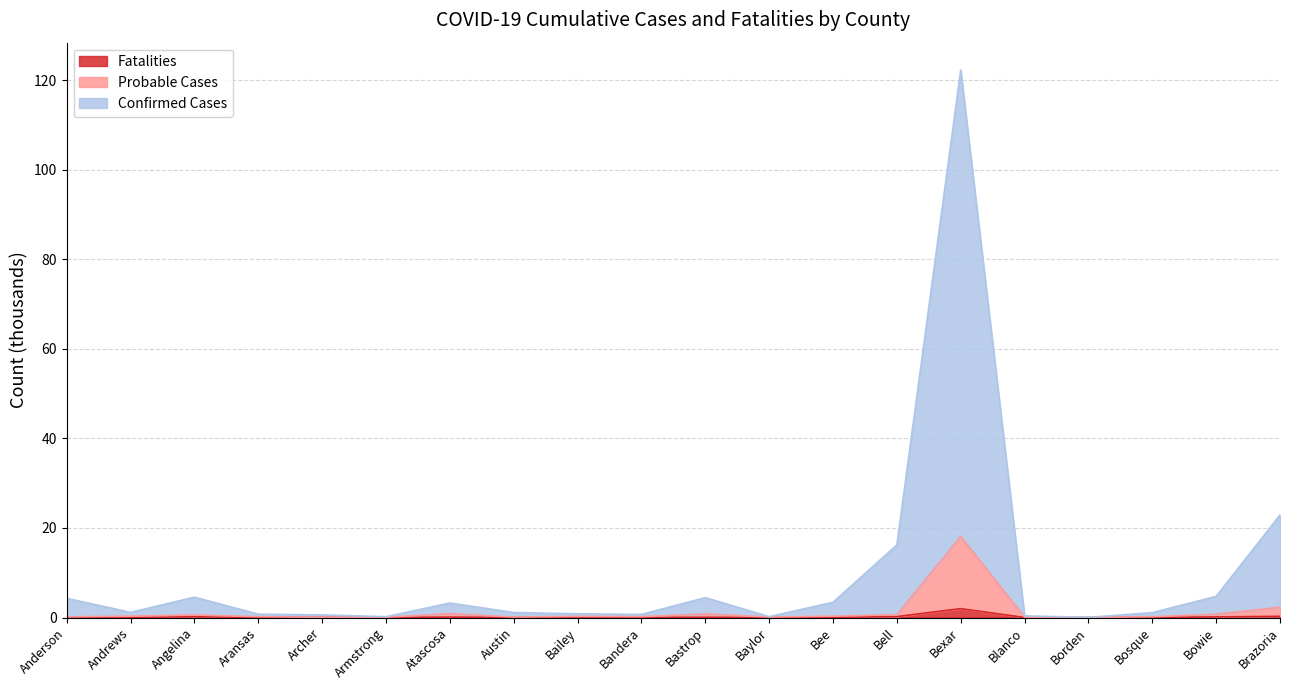

The Confirmed Cases series shows 0.8 at Bailey. True or false?

True